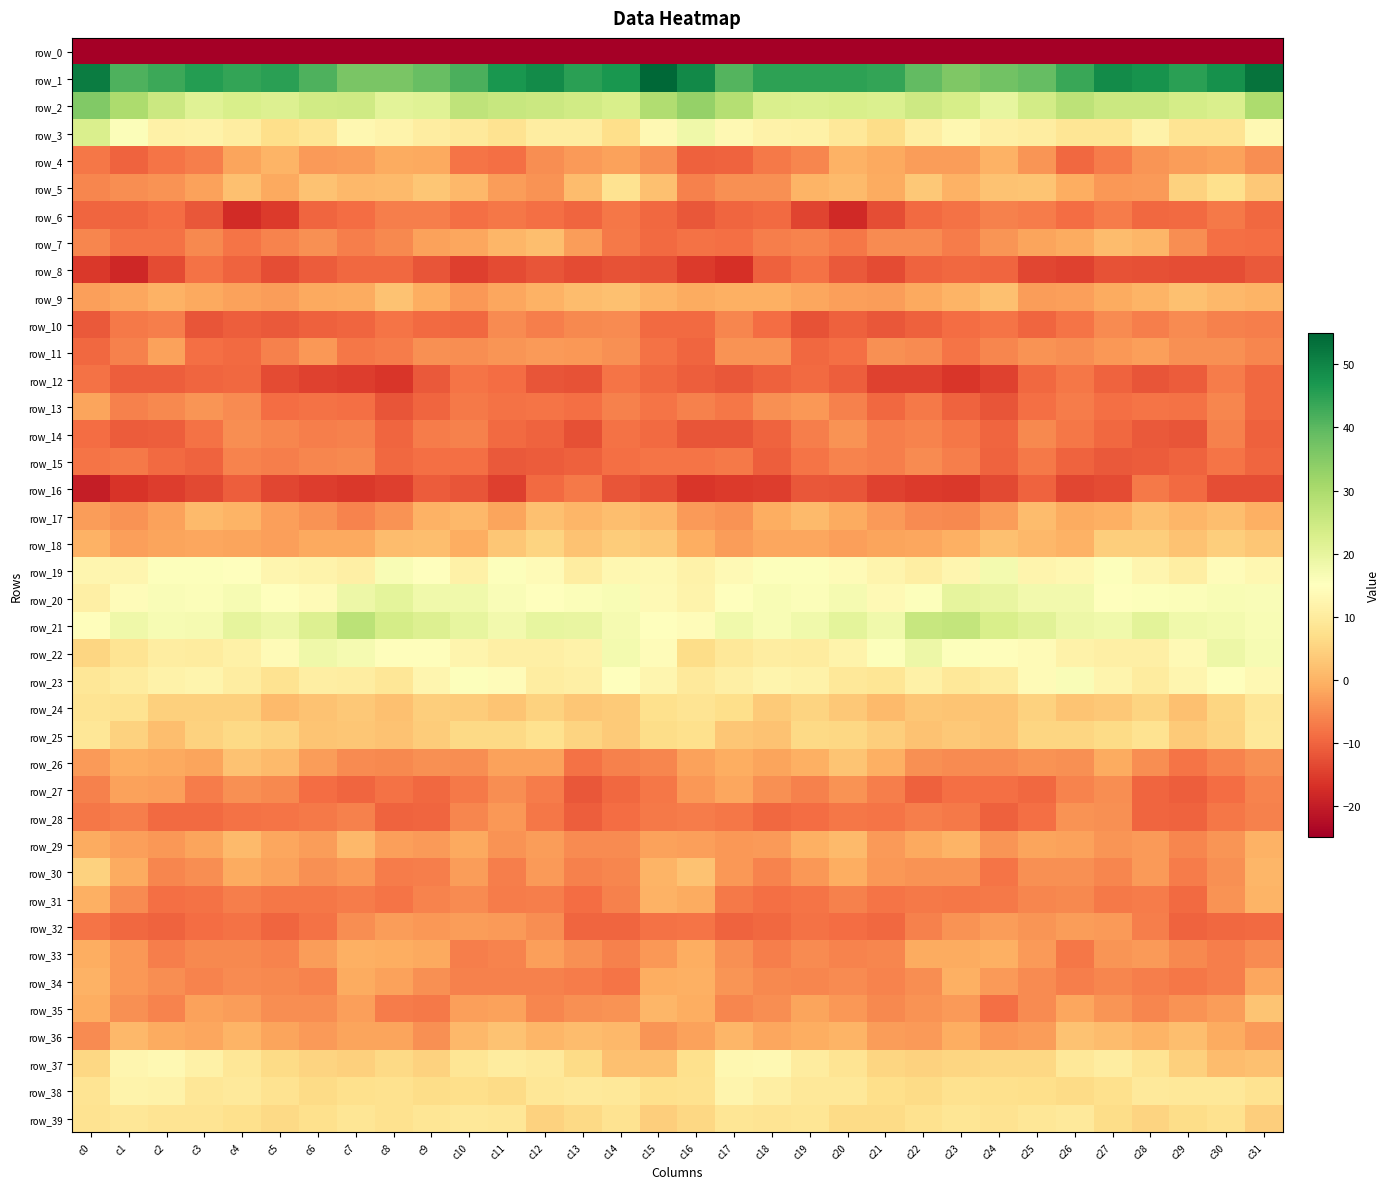

Between c20 and c30, which is larger?

c20